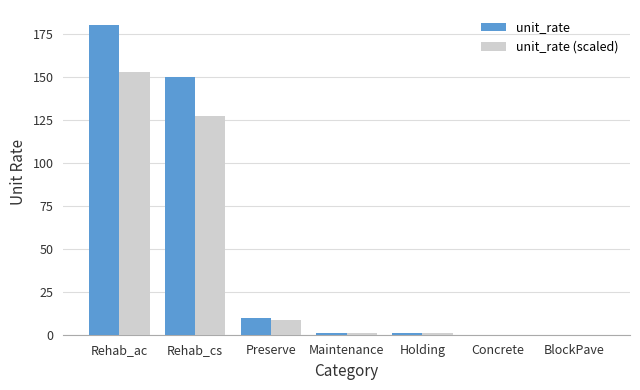

What is the greatest value displayed?

180.0